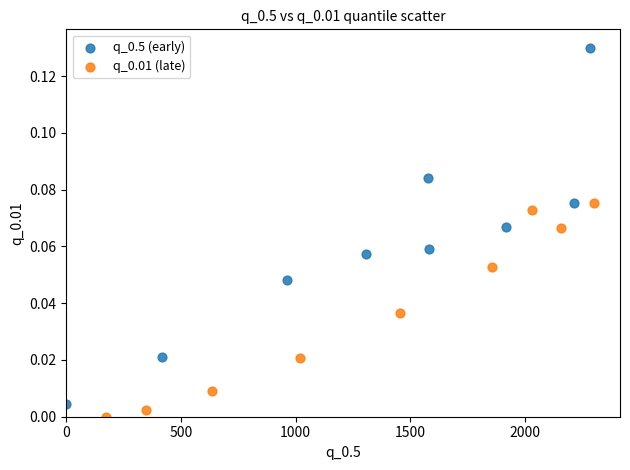

Which series contains the highest Y value?

q_0.5 (early)